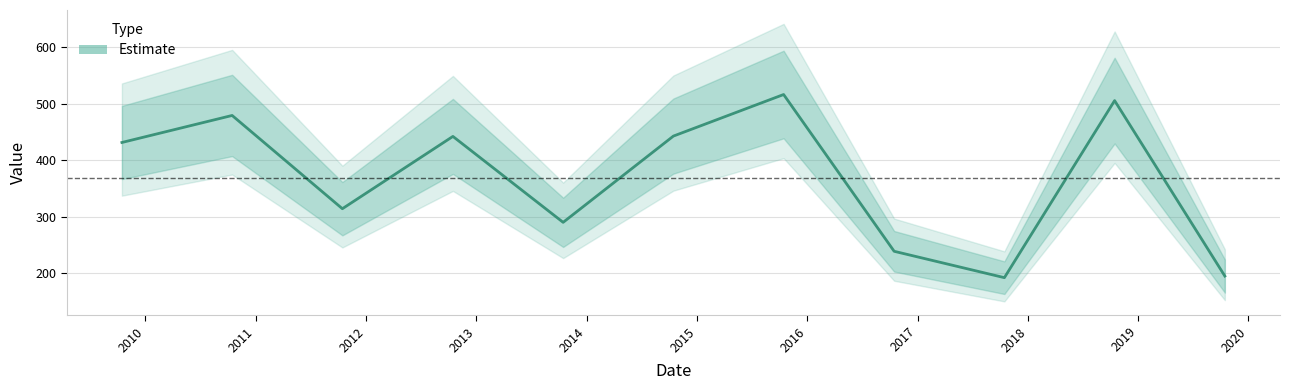

What is the label of the 6th point from the right?

2014-10-15